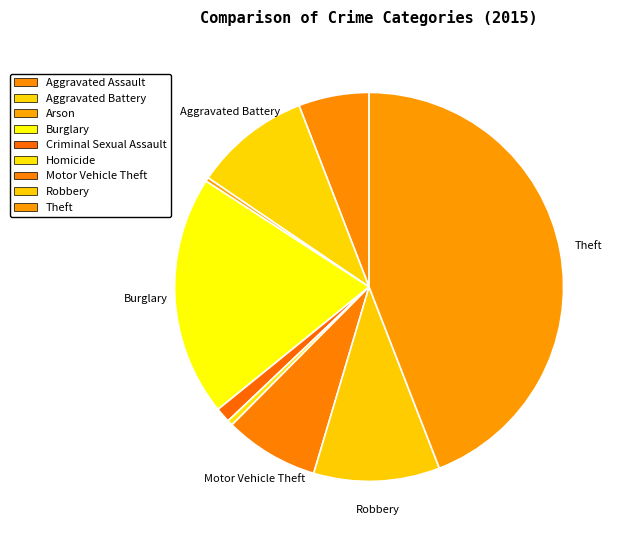

How many segments does this pie chart have?

9